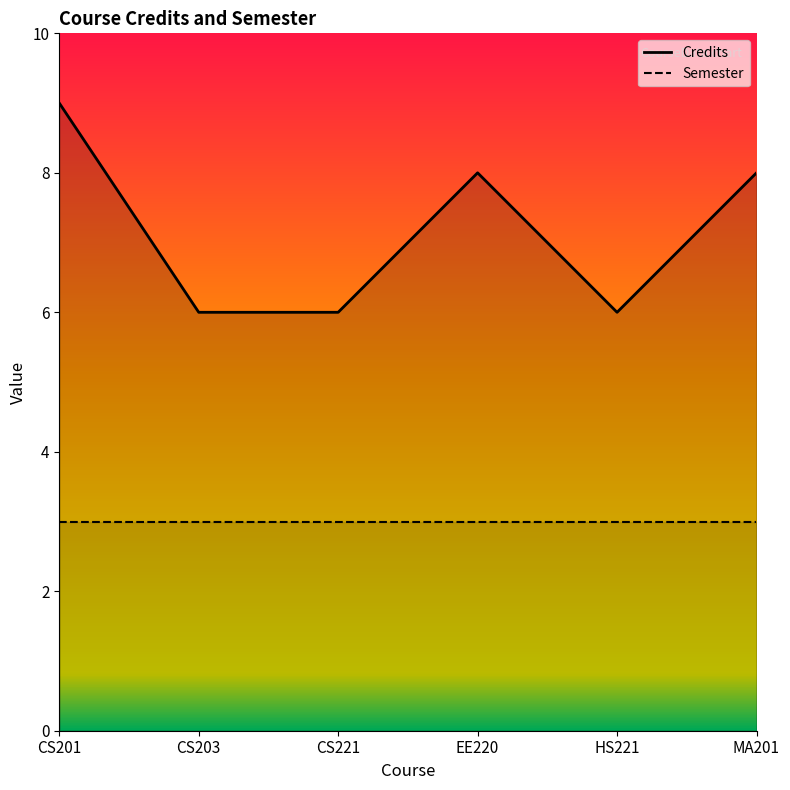

Reading left to right, what are all the values shown in this chart?

CS201=9	CS203=6	CS221=6	EE220=8	HS221=6	MA201=8